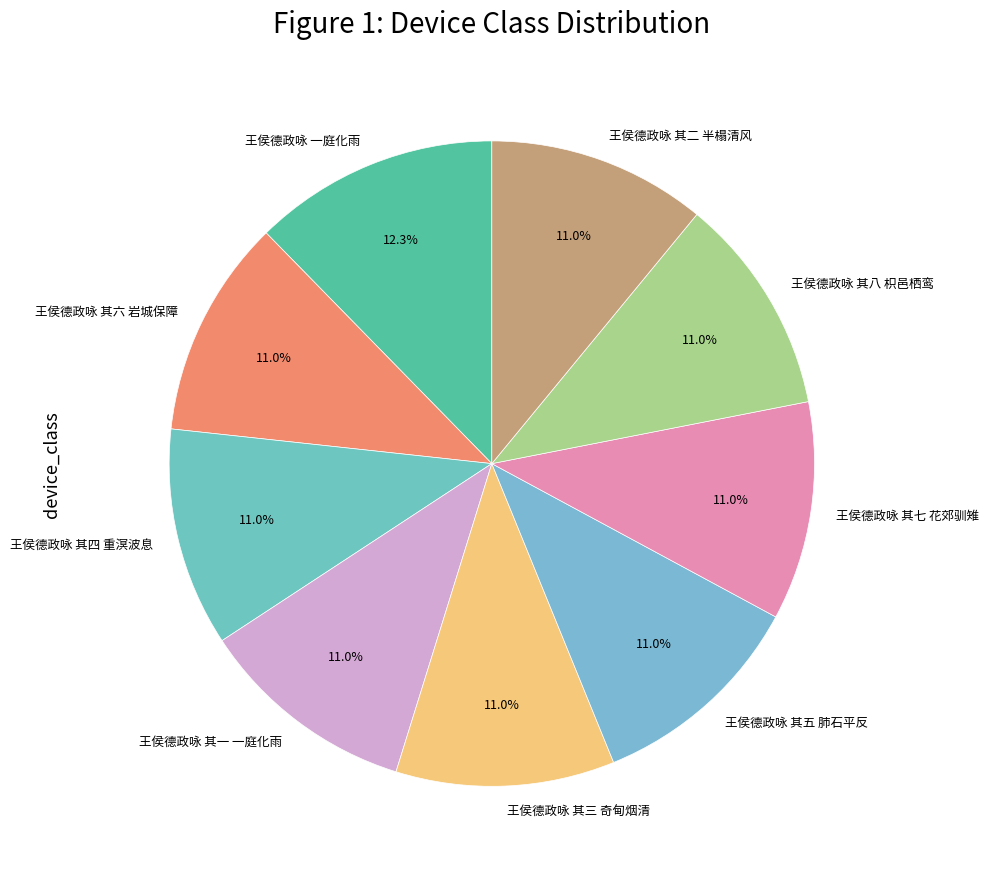

To the nearest percent, what percentage of the pie is 王侯德政咏 其三 奇甸烟清?

11%